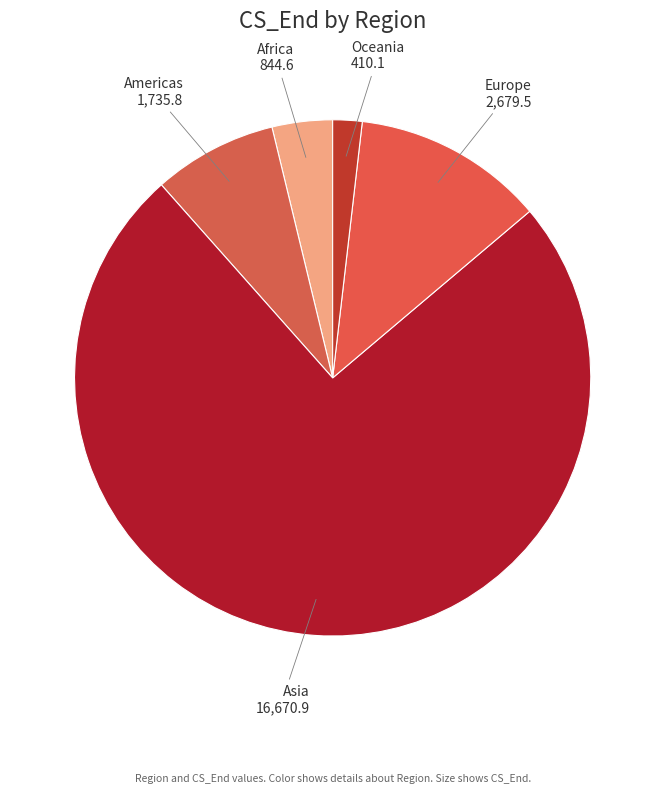

Which category has the biggest portion of the pie?

Asia